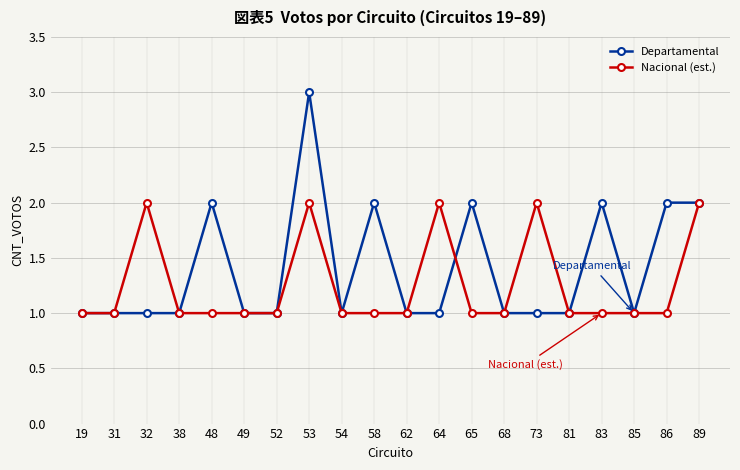

Is the value of Nacional (est.) at 86 greater than the value of Departamental at 89?

No